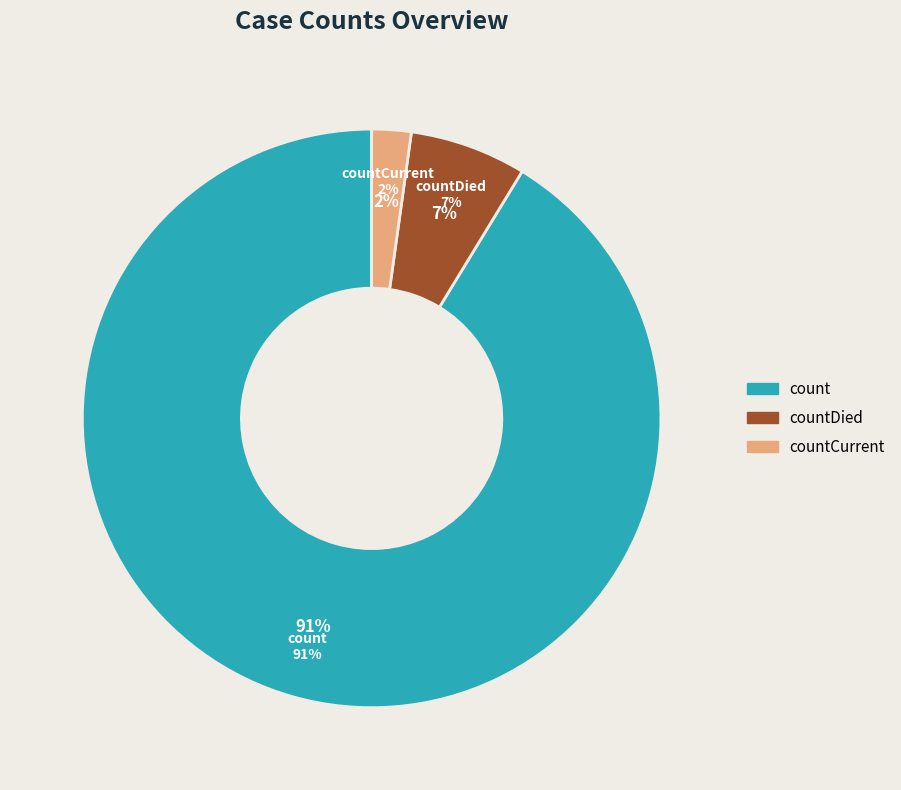

What percentage is NOT represented by countCurrent?

97.8%